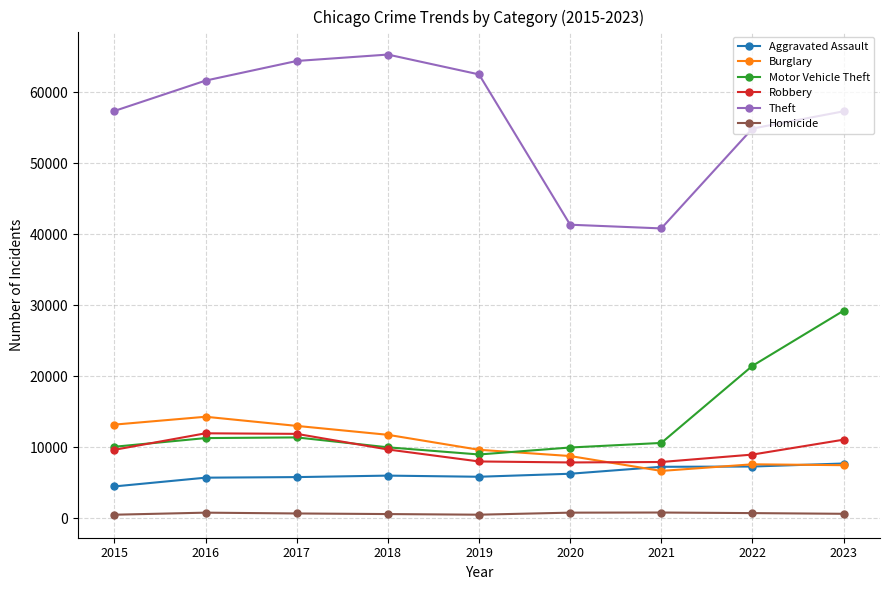

Which category has the highest value across all series?

2018